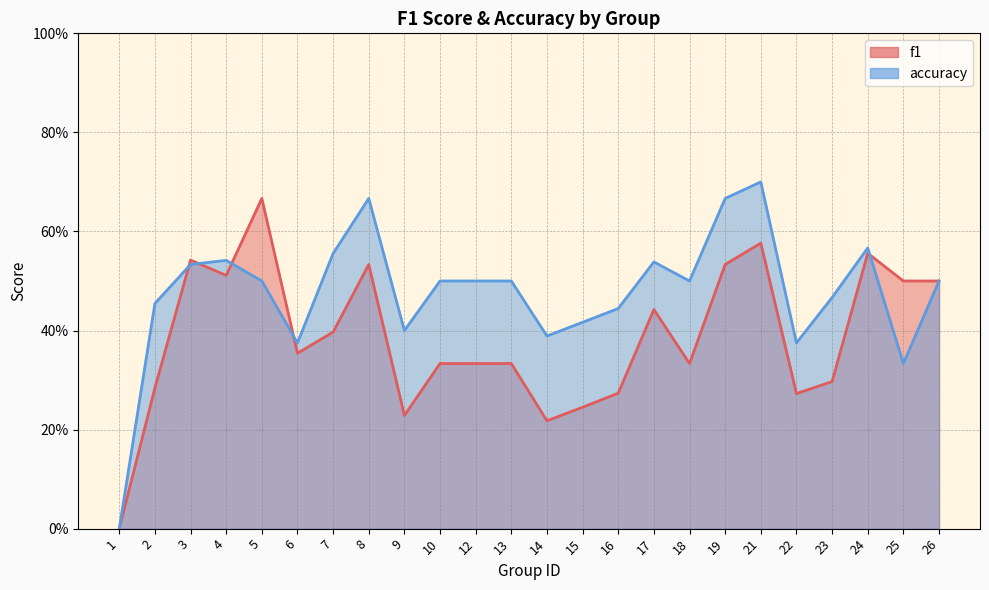

Is it true that accuracy equals 0.5 at 12?

True